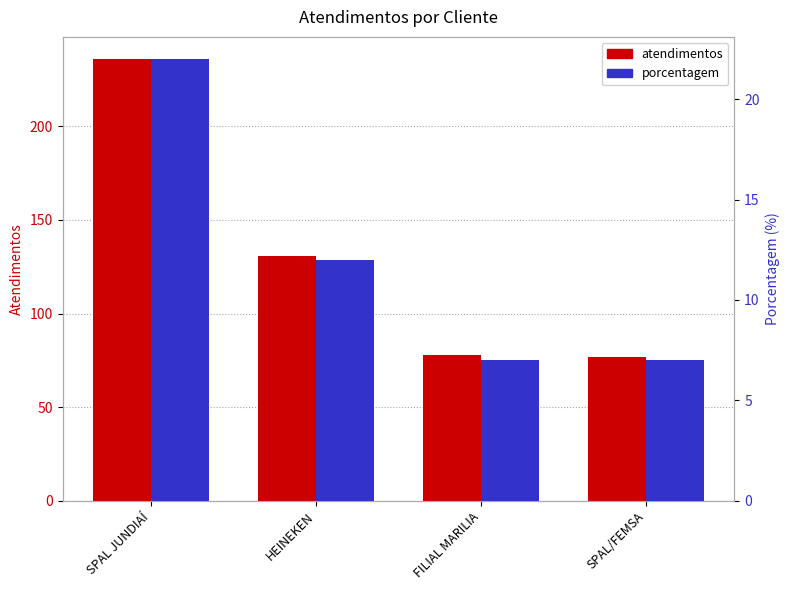

Which series has the widest spread of values?

atendimentos